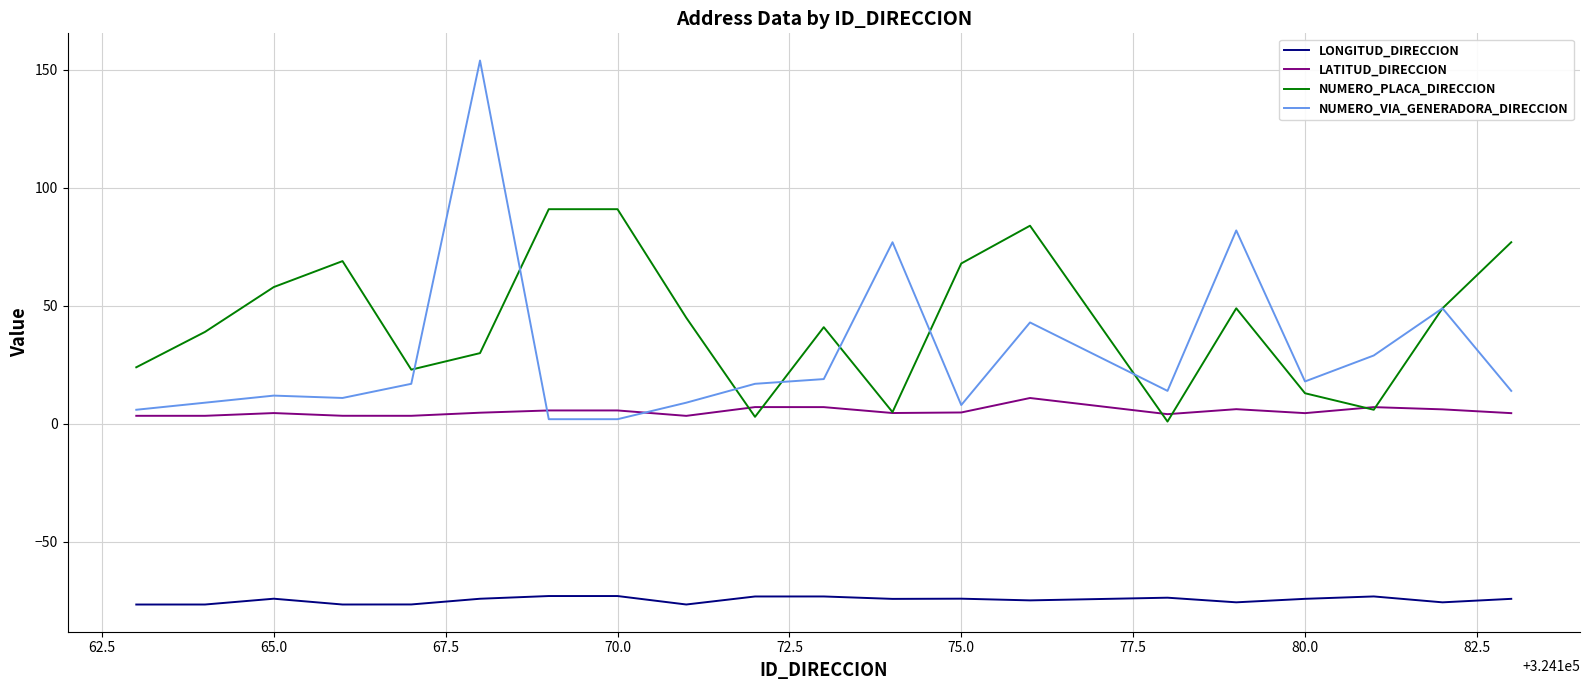

True or false: LATITUD_DIRECCION and LONGITUD_DIRECCION cross at least once.

False